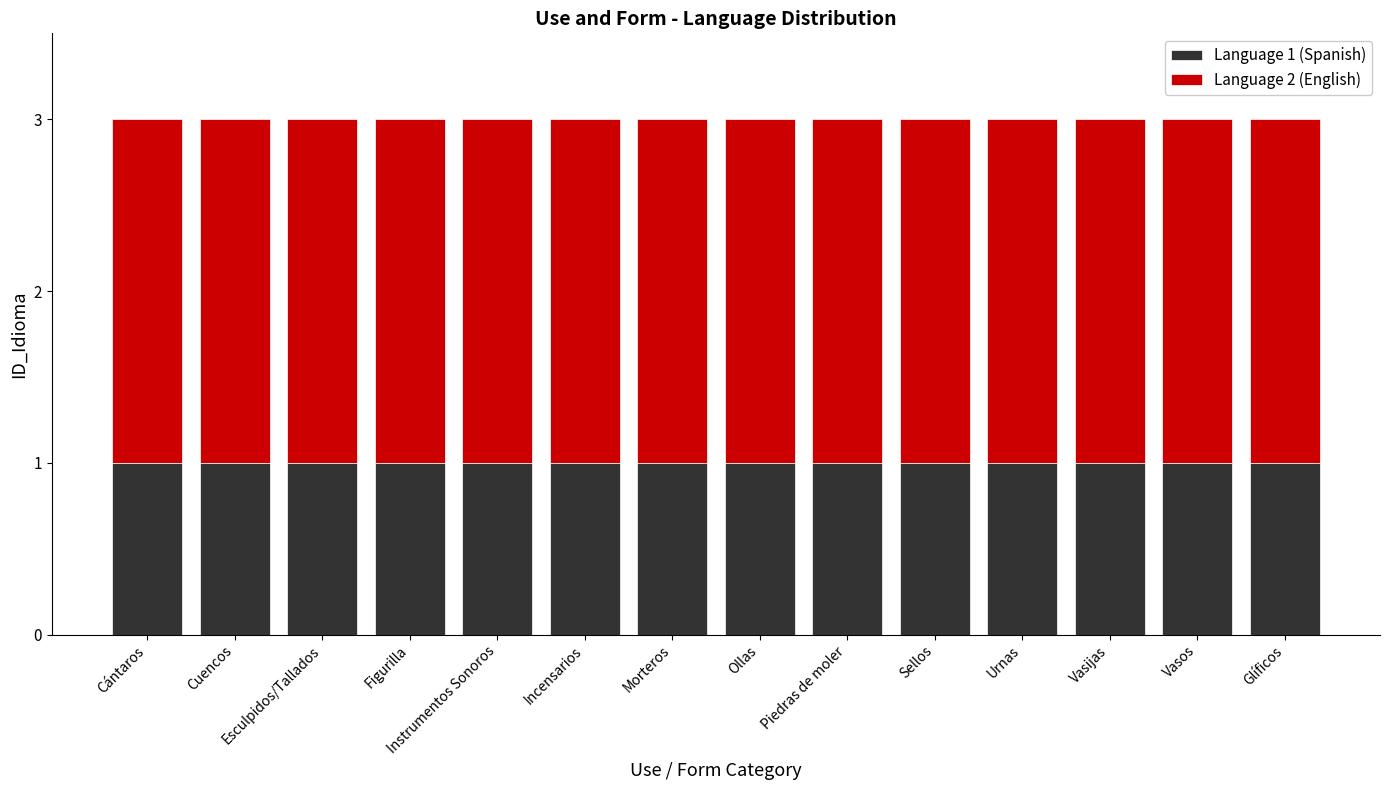

The value of Language 1 (Spanish) at Urnas is 0. True or false?

False